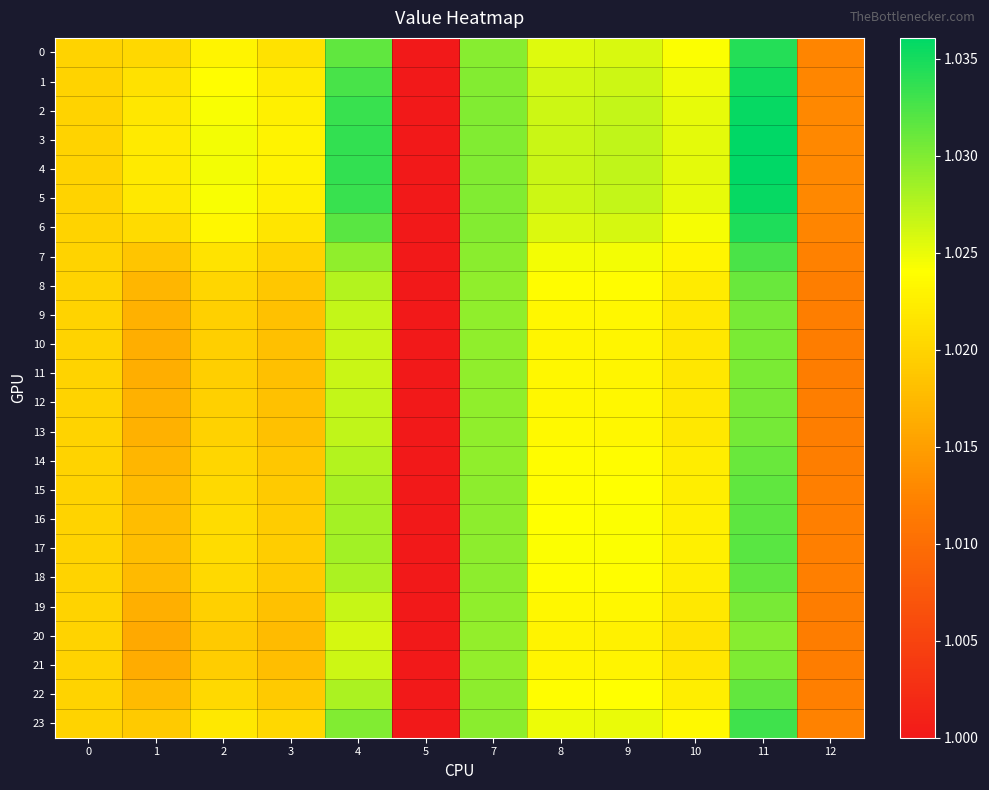

Reading left to right, what are all the values shown in this chart?

0: 0=1.0	1=1.0	2=1.0	3=1.0	4=1.0	5=1.0	7=1.0	8=1.0	9=1.0	10=1.0	11=1.0	12=1.0
1: 0=1.0	1=1.0	2=1.0	3=1.0	4=1.0	5=1.0	7=1.0	8=1.0	9=1.0	10=1.0	11=1.0	12=1.0
2: 0=1.0	1=1.0	2=1.0	3=1.0	4=1.0	5=1.0	7=1.0	8=1.0	9=1.0	10=1.0	11=1.0	12=1.0
3: 0=1.0	1=1.0	2=1.0	3=1.0	4=1.0	5=1.0	7=1.0	8=1.0	9=1.0	10=1.0	11=1.0	12=1.0
4: 0=1.0	1=1.0	2=1.0	3=1.0	4=1.0	5=1.0	7=1.0	8=1.0	9=1.0	10=1.0	11=1.0	12=1.0
5: 0=1.0	1=1.0	2=1.0	3=1.0	4=1.0	5=1.0	7=1.0	8=1.0	9=1.0	10=1.0	11=1.0	12=1.0
6: 0=1.0	1=1.0	2=1.0	3=1.0	4=1.0	5=1.0	7=1.0	8=1.0	9=1.0	10=1.0	11=1.0	12=1.0
7: 0=1.0	1=1.0	2=1.0	3=1.0	4=1.0	5=1.0	7=1.0	8=1.0	9=1.0	10=1.0	11=1.0	12=1.0
8: 0=1.0	1=1.0	2=1.0	3=1.0	4=1.0	5=1.0	7=1.0	8=1.0	9=1.0	10=1.0	11=1.0	12=1.0
9: 0=1.0	1=1.0	2=1.0	3=1.0	4=1.0	5=1.0	7=1.0	8=1.0	9=1.0	10=1.0	11=1.0	12=1.0
10: 0=1.0	1=1.0	2=1.0	3=1.0	4=1.0	5=1.0	7=1.0	8=1.0	9=1.0	10=1.0	11=1.0	12=1.0
11: 0=1.0	1=1.0	2=1.0	3=1.0	4=1.0	5=1.0	7=1.0	8=1.0	9=1.0	10=1.0	11=1.0	12=1.0
12: 0=1.0	1=1.0	2=1.0	3=1.0	4=1.0	5=1.0	7=1.0	8=1.0	9=1.0	10=1.0	11=1.0	12=1.0
13: 0=1.0	1=1.0	2=1.0	3=1.0	4=1.0	5=1.0	7=1.0	8=1.0	9=1.0	10=1.0	11=1.0	12=1.0
14: 0=1.0	1=1.0	2=1.0	3=1.0	4=1.0	5=1.0	7=1.0	8=1.0	9=1.0	10=1.0	11=1.0	12=1.0
15: 0=1.0	1=1.0	2=1.0	3=1.0	4=1.0	5=1.0	7=1.0	8=1.0	9=1.0	10=1.0	11=1.0	12=1.0
16: 0=1.0	1=1.0	2=1.0	3=1.0	4=1.0	5=1.0	7=1.0	8=1.0	9=1.0	10=1.0	11=1.0	12=1.0
17: 0=1.0	1=1.0	2=1.0	3=1.0	4=1.0	5=1.0	7=1.0	8=1.0	9=1.0	10=1.0	11=1.0	12=1.0
18: 0=1.0	1=1.0	2=1.0	3=1.0	4=1.0	5=1.0	7=1.0	8=1.0	9=1.0	10=1.0	11=1.0	12=1.0
19: 0=1.0	1=1.0	2=1.0	3=1.0	4=1.0	5=1.0	7=1.0	8=1.0	9=1.0	10=1.0	11=1.0	12=1.0
20: 0=1.0	1=1.0	2=1.0	3=1.0	4=1.0	5=1.0	7=1.0	8=1.0	9=1.0	10=1.0	11=1.0	12=1.0
21: 0=1.0	1=1.0	2=1.0	3=1.0	4=1.0	5=1.0	7=1.0	8=1.0	9=1.0	10=1.0	11=1.0	12=1.0
22: 0=1.0	1=1.0	2=1.0	3=1.0	4=1.0	5=1.0	7=1.0	8=1.0	9=1.0	10=1.0	11=1.0	12=1.0
23: 0=1.0	1=1.0	2=1.0	3=1.0	4=1.0	5=1.0	7=1.0	8=1.0	9=1.0	10=1.0	11=1.0	12=1.0